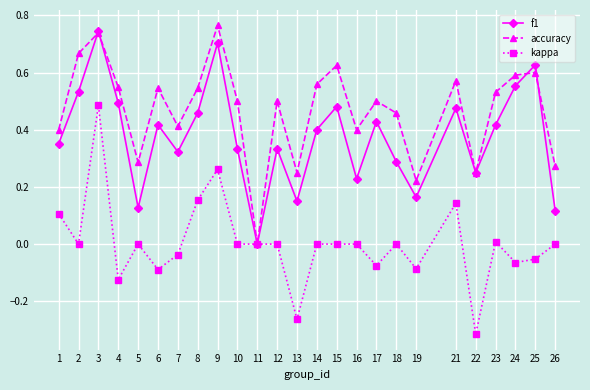

Which label corresponds to the smallest value in the chart?

22